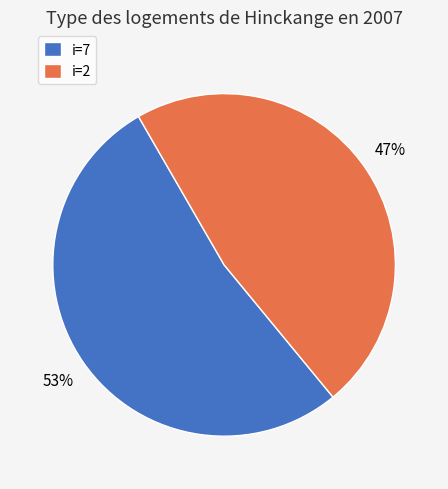

How many segments does this pie chart have?

2